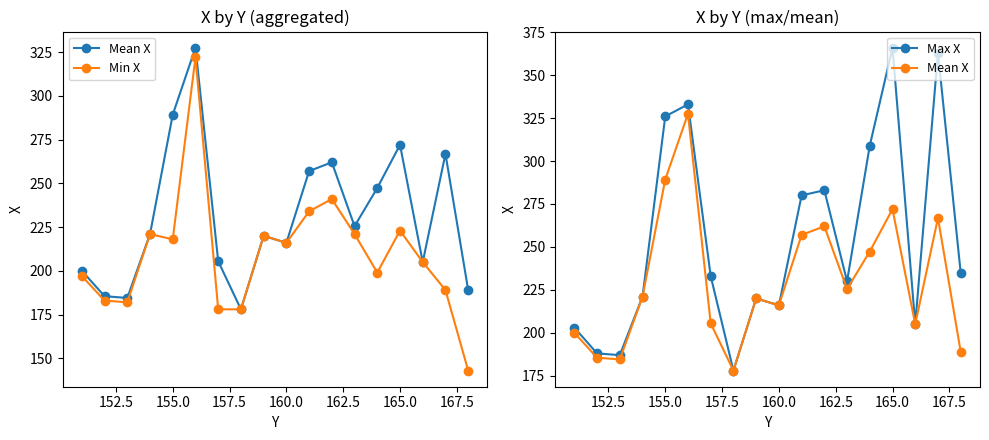

True or false: Max X has a value of 381.4 at 160.0.

False